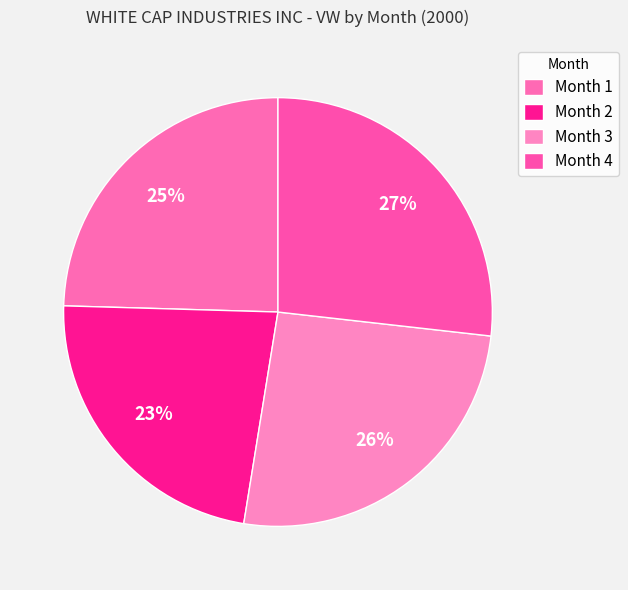

Count the number of slices in the pie.

4